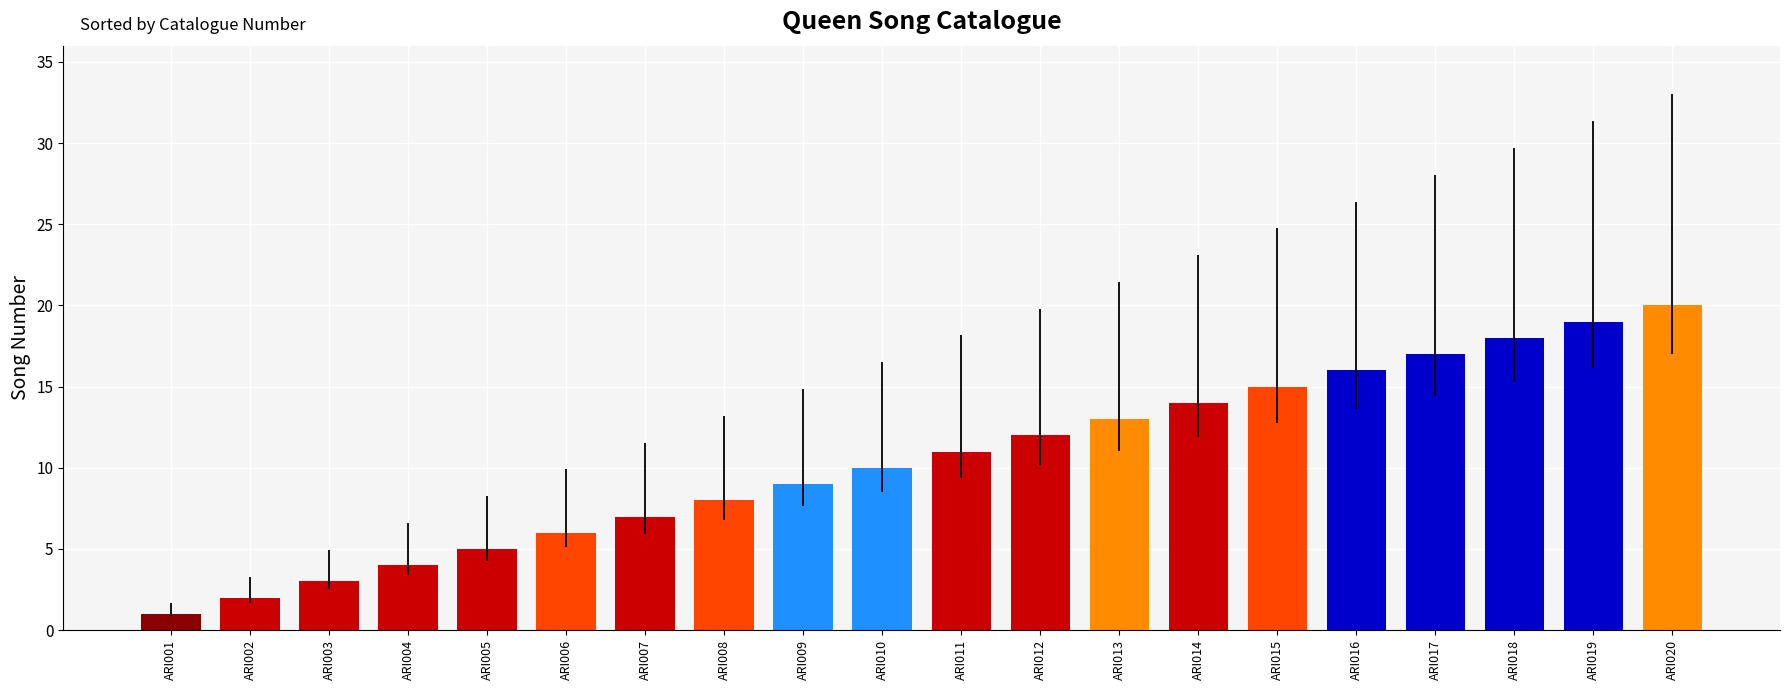

Reading left to right, what are all the values shown in this chart?

1	2	3	4	5	6	7	8	9	10	11	12	13	14	15	16	17	18	19	20